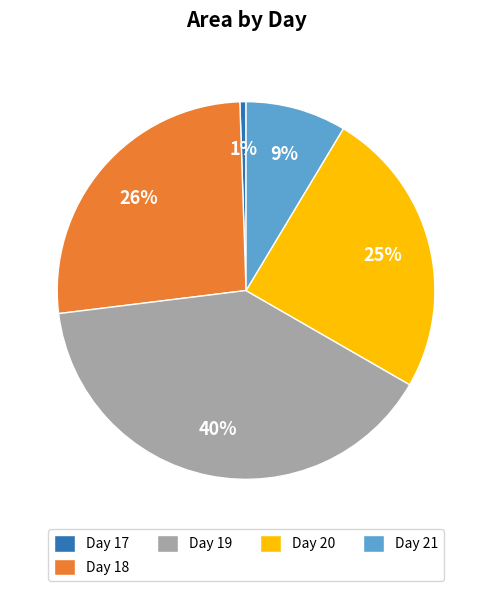

Count the number of slices in the pie.

5